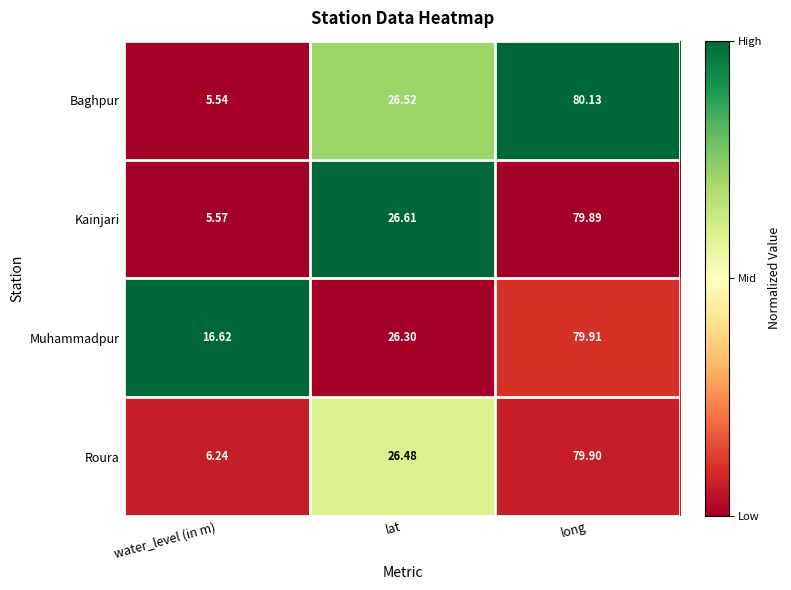

Where is Roura nearest to the value 43?

lat